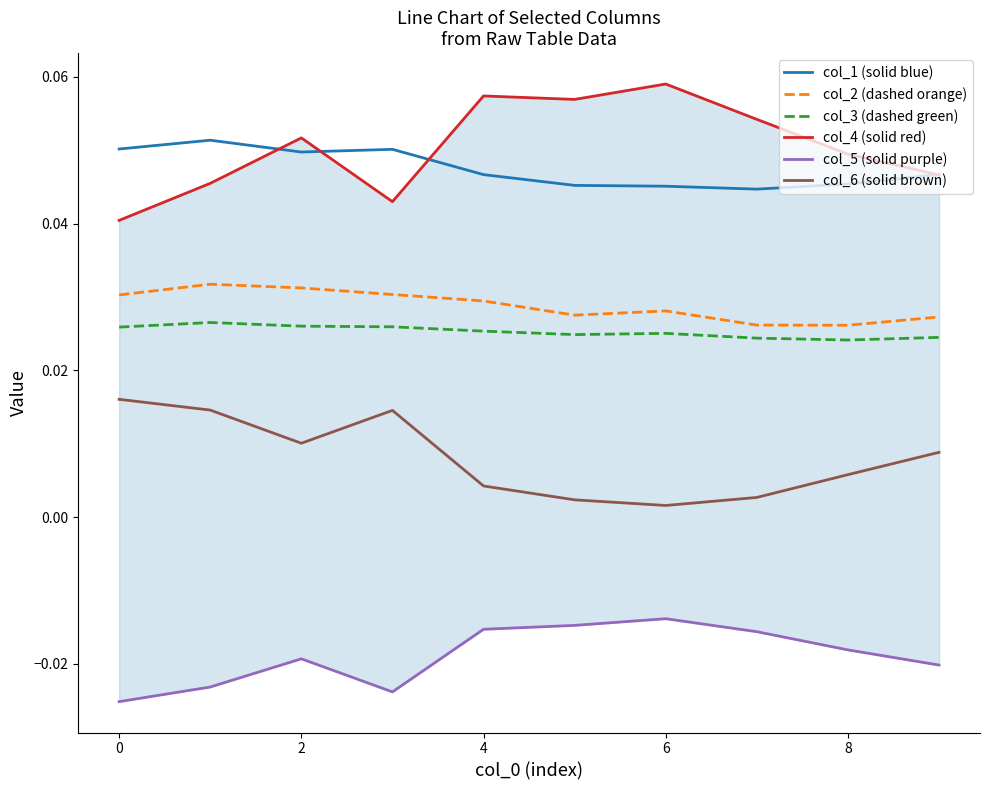

True or false: col_1 (solid blue) and col_2 (dashed orange) cross at least once.

False